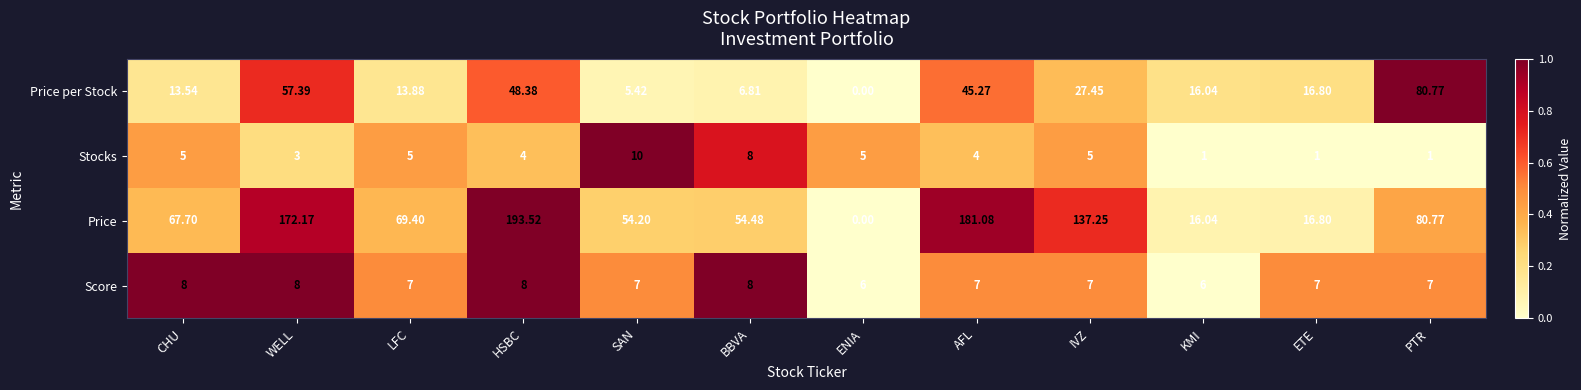

Rank the series by their maximum value, from lowest to highest.

Score, Stocks, Price per Stock, Price